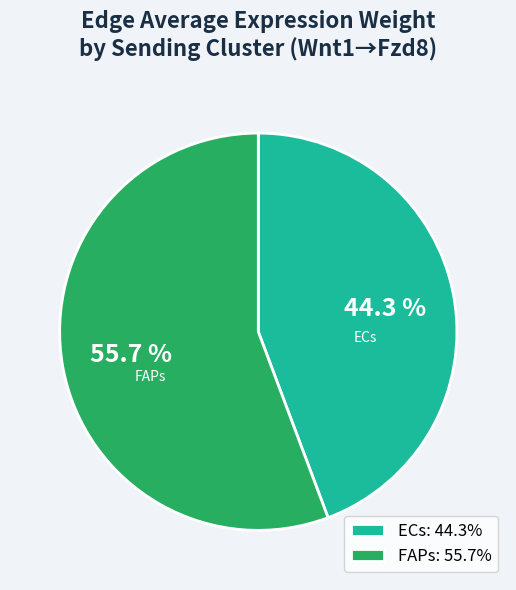

To the nearest percent, what is the difference between the ECs and FAPs slice percentages?

11%